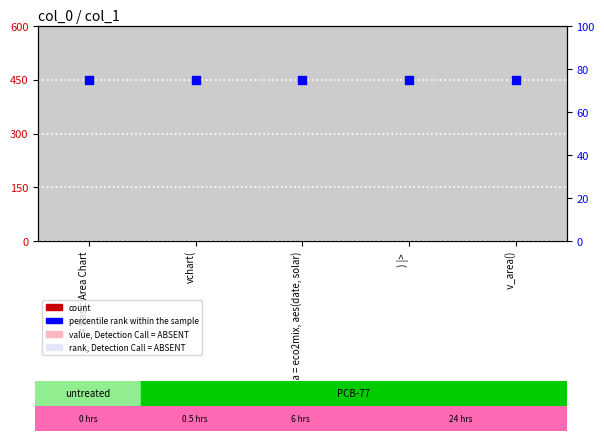

Which series has the widest spread of Y values?

count